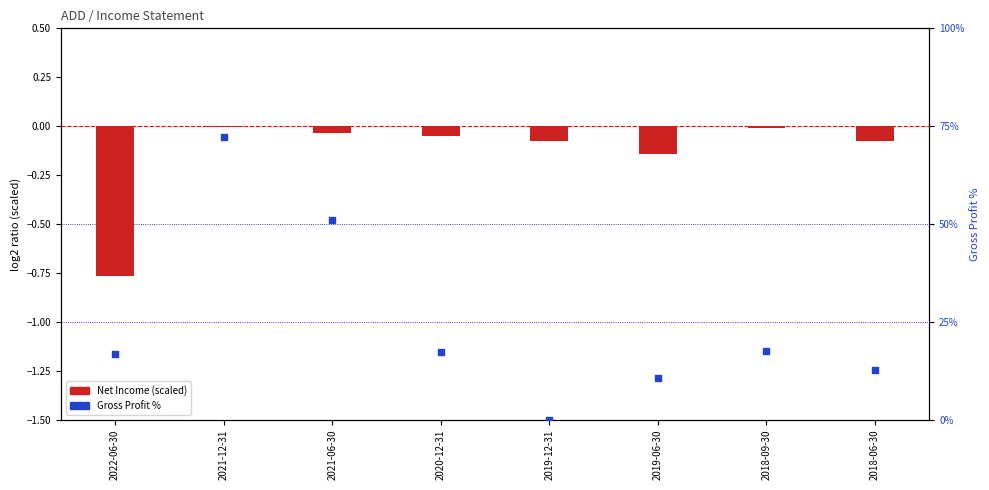

Which series reaches the minimum Y coordinate?

Net Income (scaled)